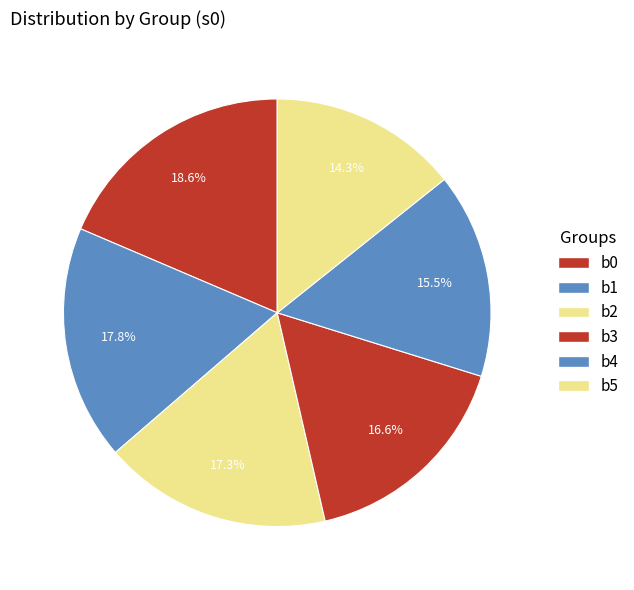

Is it true that b1 is 18% of the pie?

True